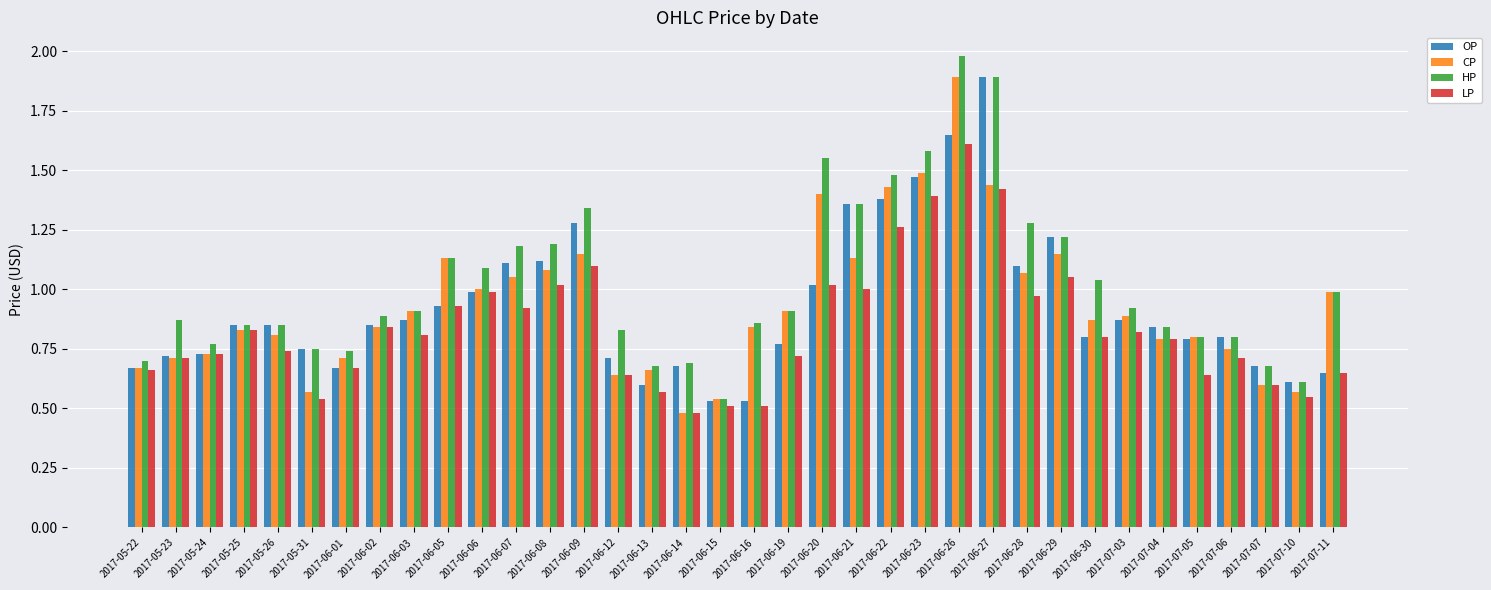

Is it true that CP equals 0.7 at 2017-05-24?

True